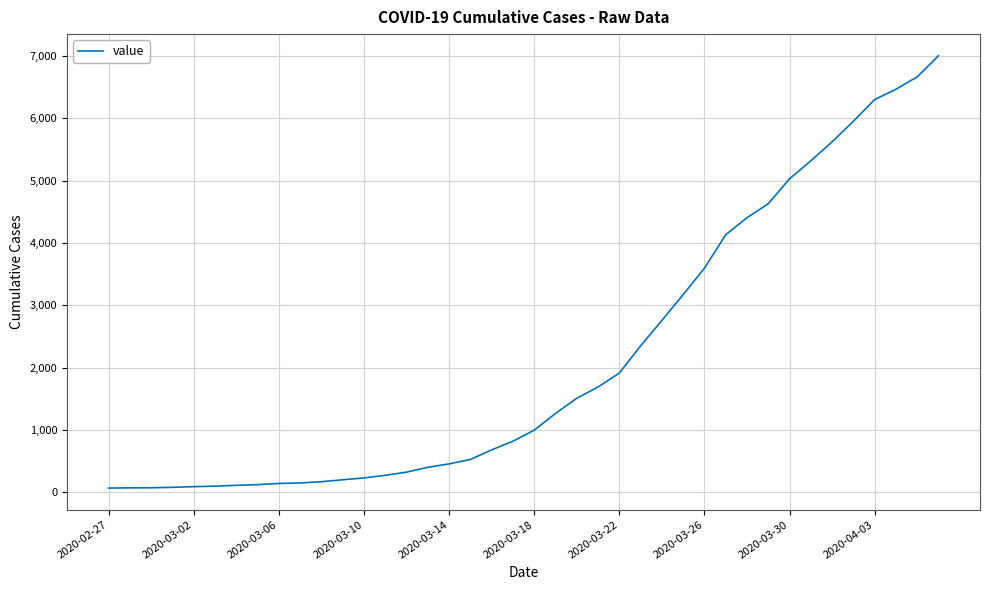

What is the maximum value shown in the chart?

7005